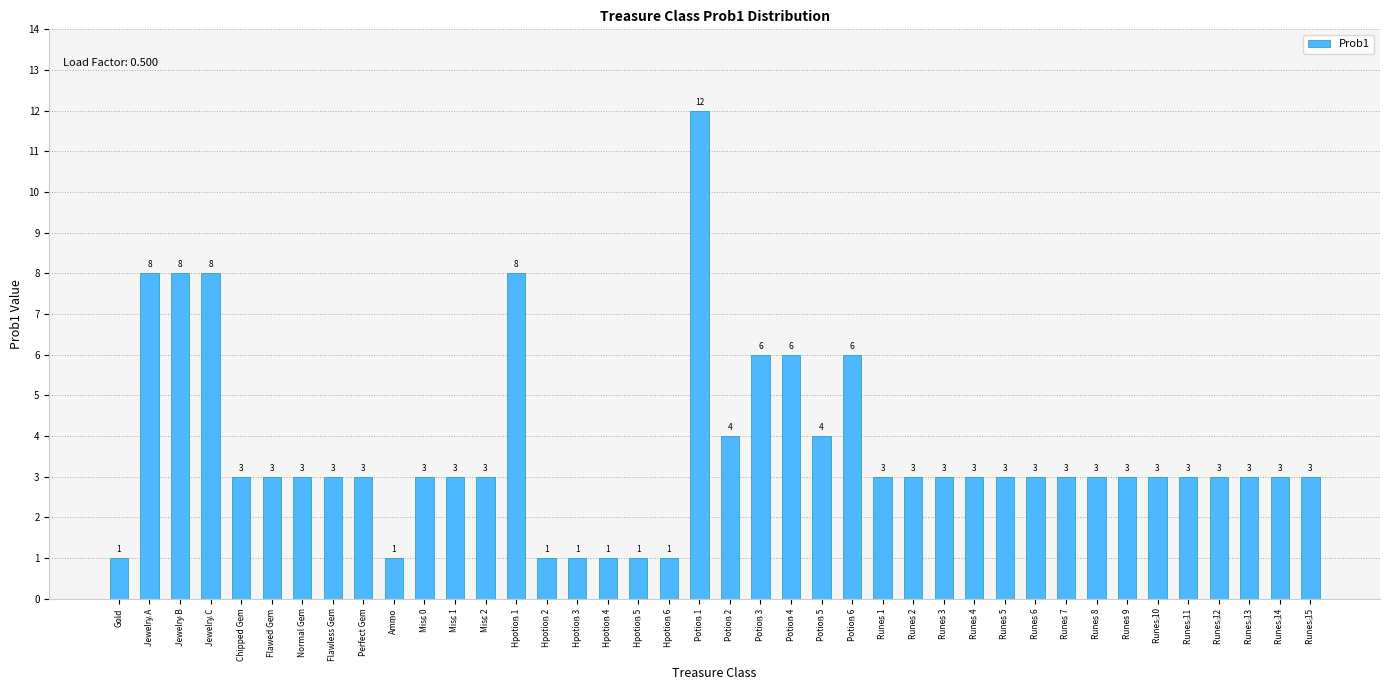

Which category has the highest value across all series?

Potion 1